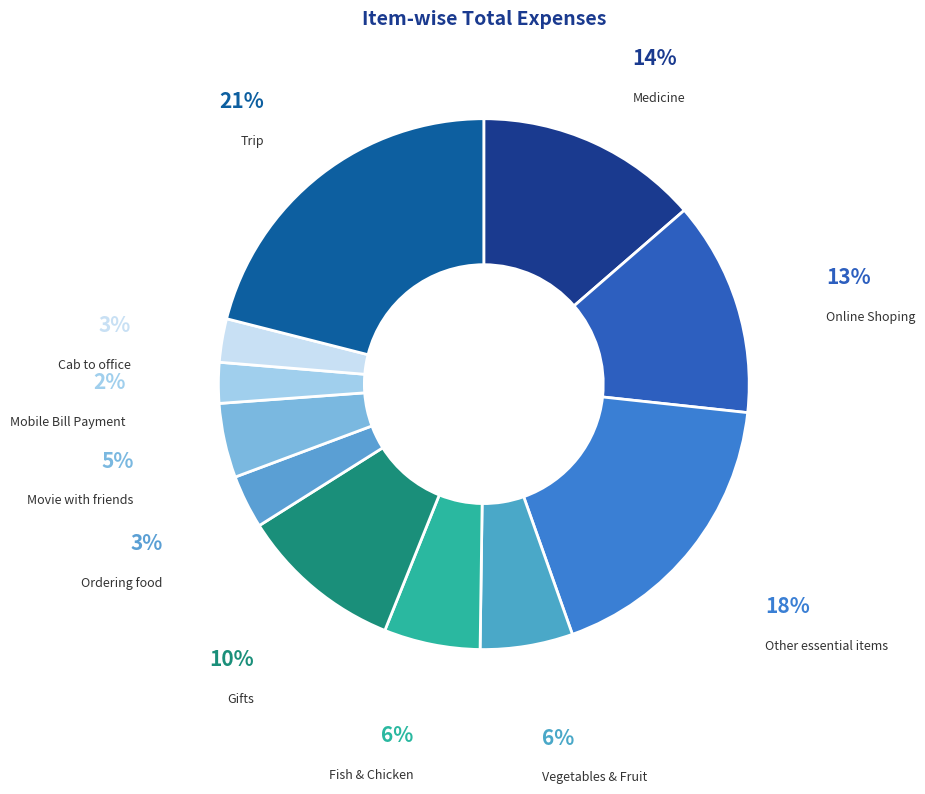

Is Mobile Bill Payment the majority of the pie?

No